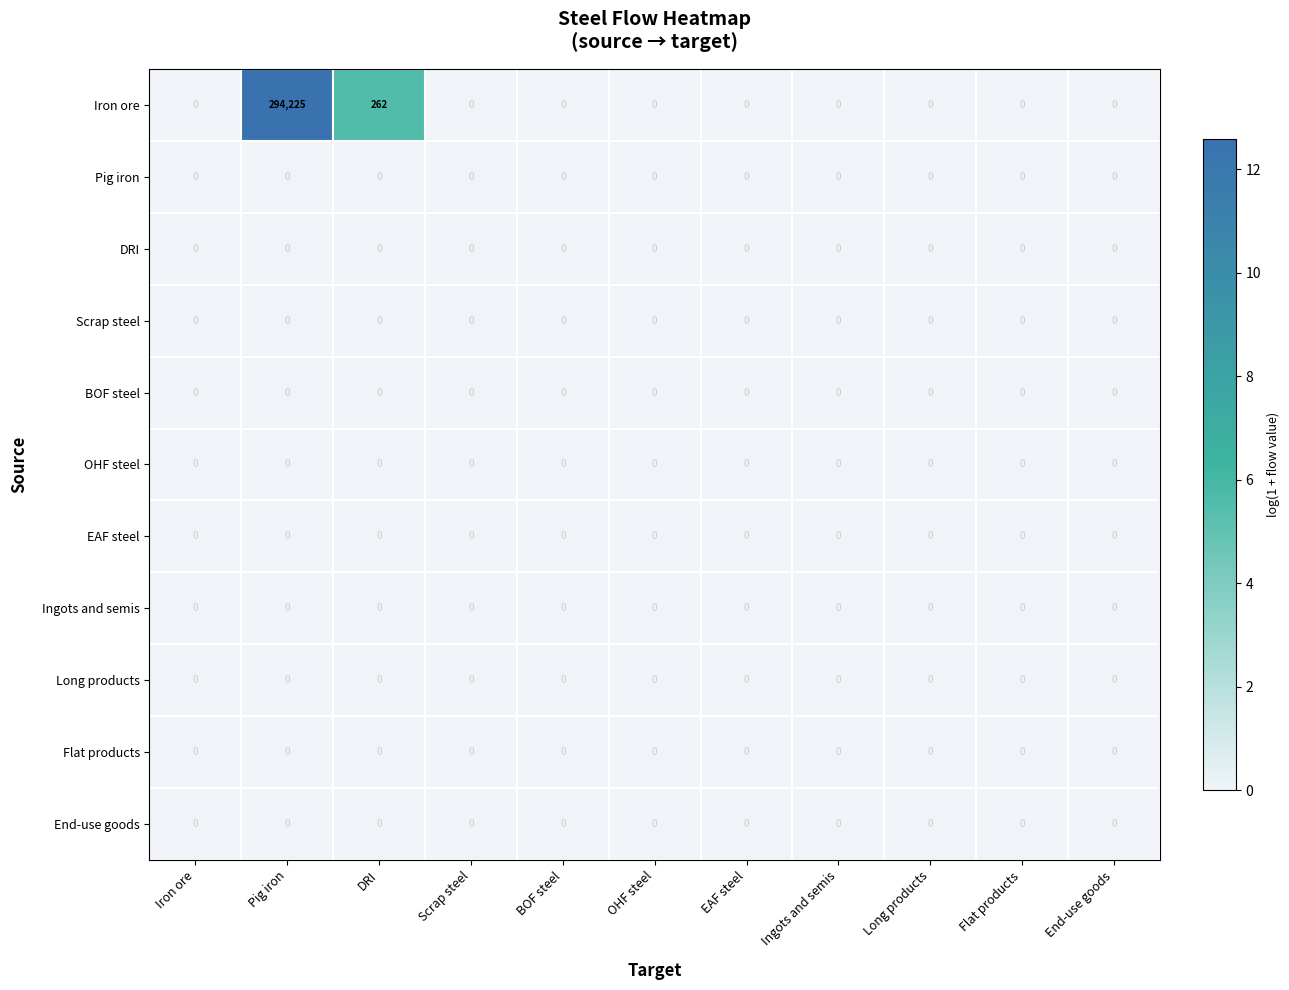

What is the sum of the Iron ore values at Scrap steel and DRI?

262